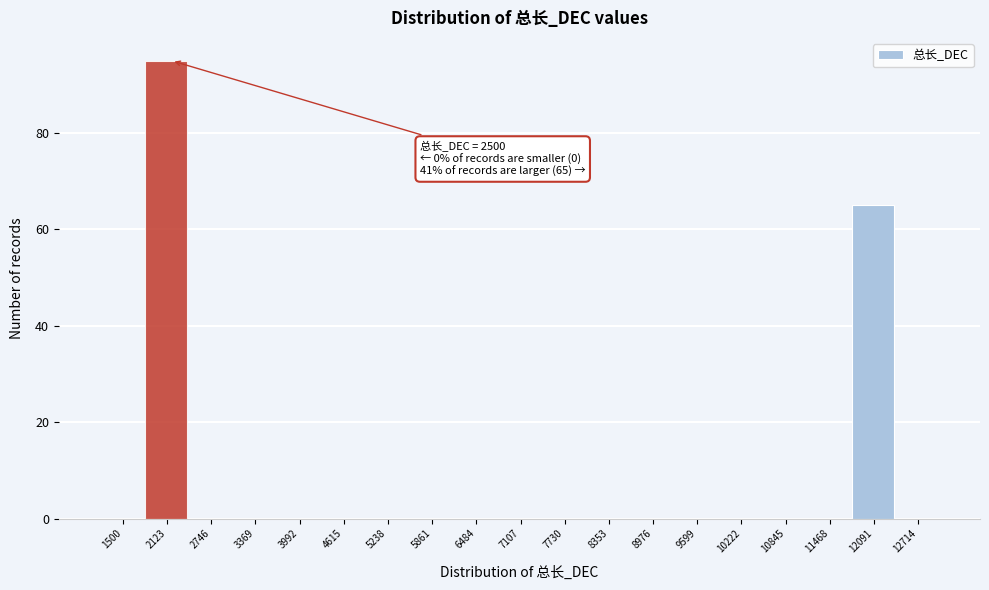

Reading left to right, list all the values displayed in this chart.

1500=0	2123=95	2746=0	3369=0	3992=0	4615=0	5238=0	5861=0	6484=0	7107=0	7730=0	8353=0	8976=0	9599=0	10222=0	10845=0	11468=0	12091=65	12714=0